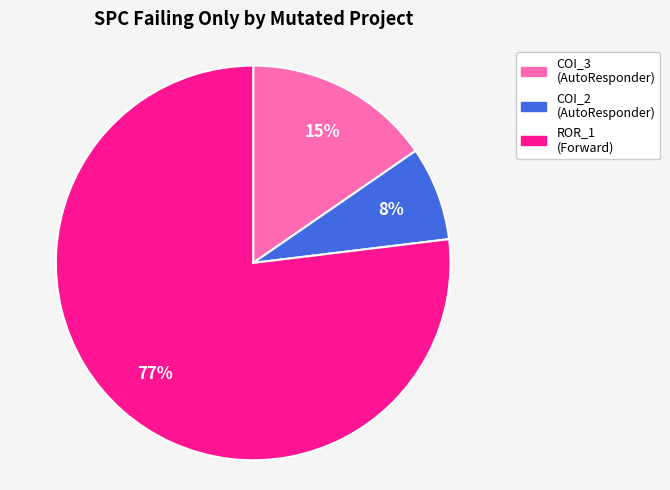

Does any single category account for the majority?

Yes